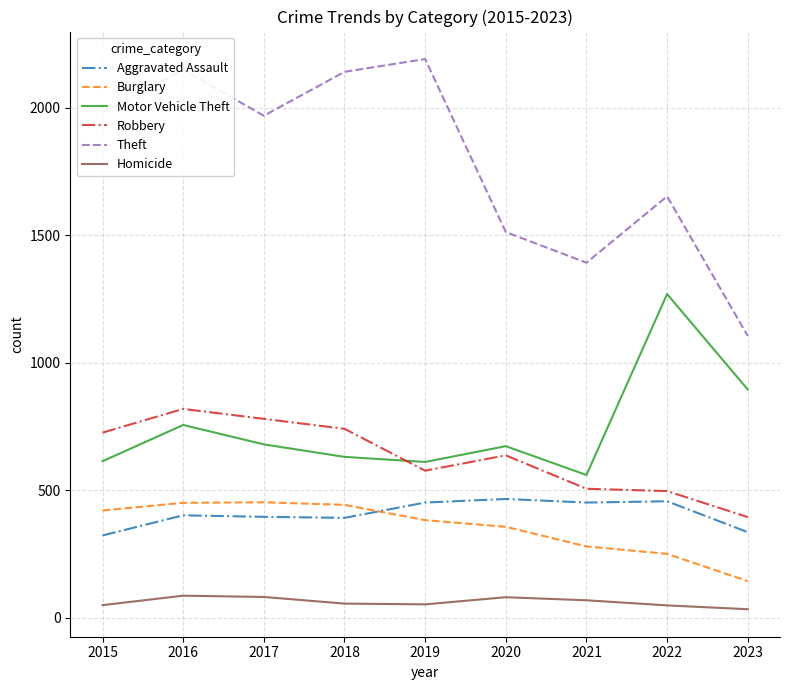

Which series has the largest range (max minus min)?

Theft